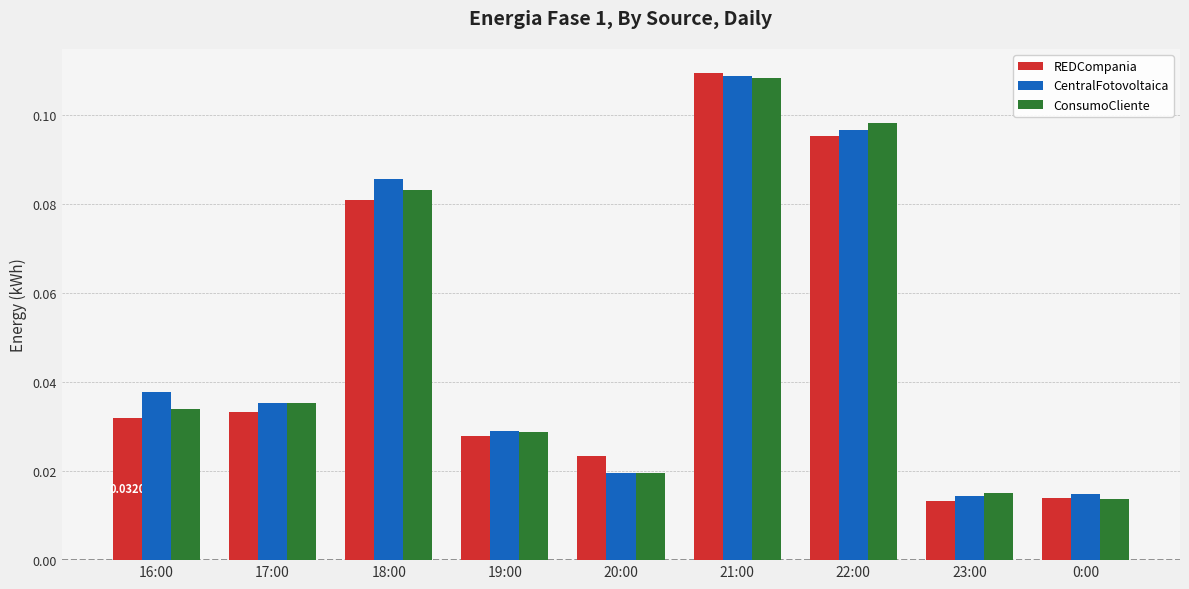

Which category has the highest value across all series?

21:00